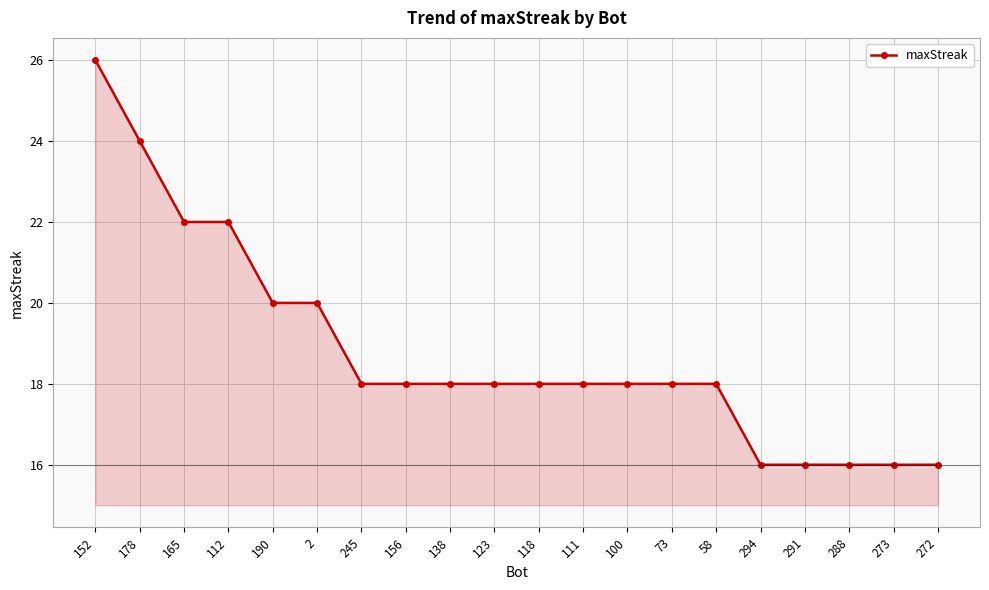

True or false: the data shows 18 at 156.

True